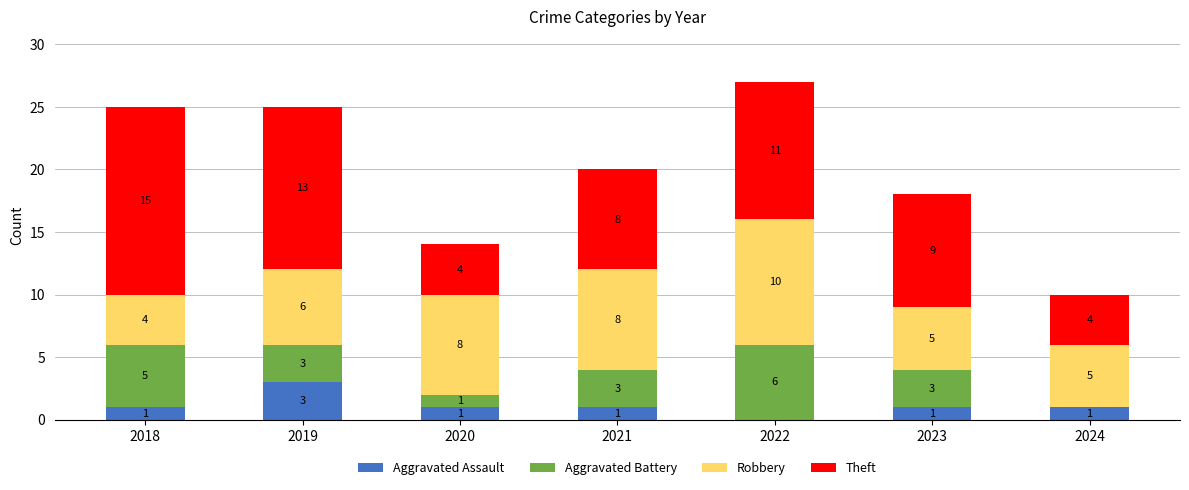

At which label does Aggravated Assault reach its peak?

2019